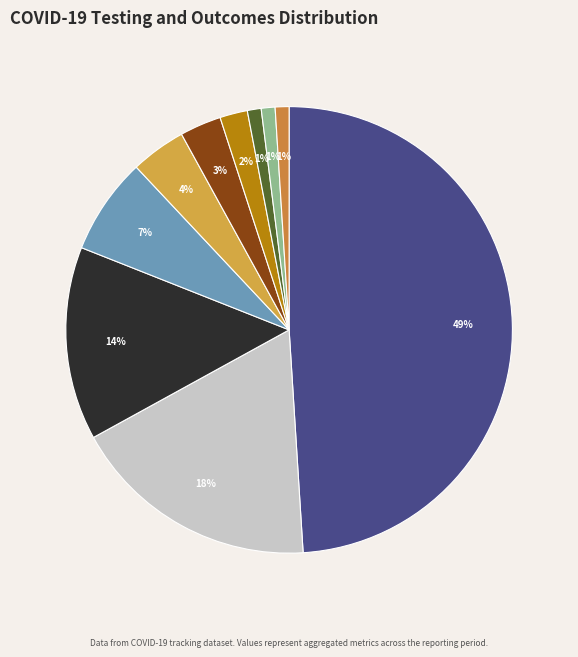

How many slices are in this pie chart?

10